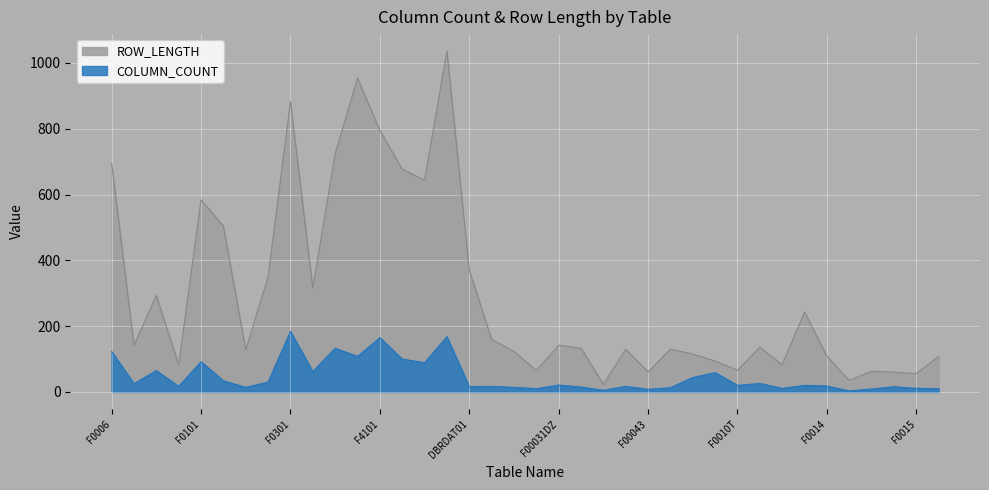

What is the value of the COLUMN_COUNT point at the 4th from the left?

17